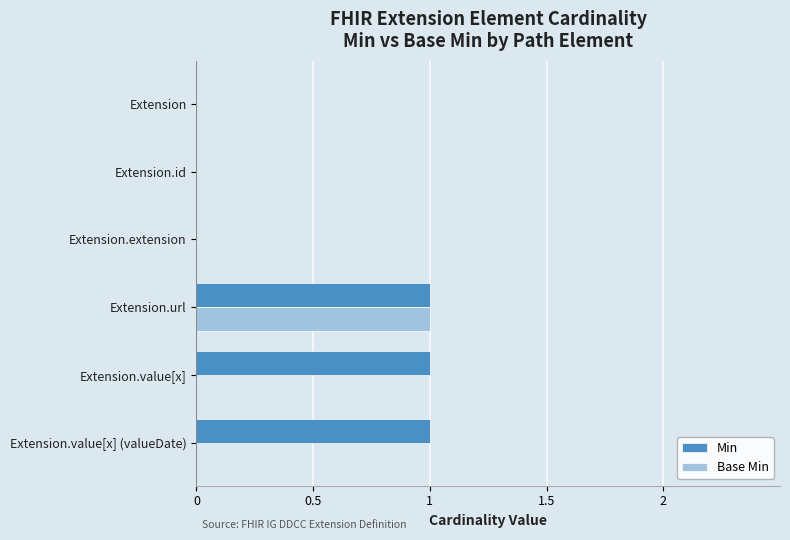

What are all the series names shown in the legend?

Min, Base Min